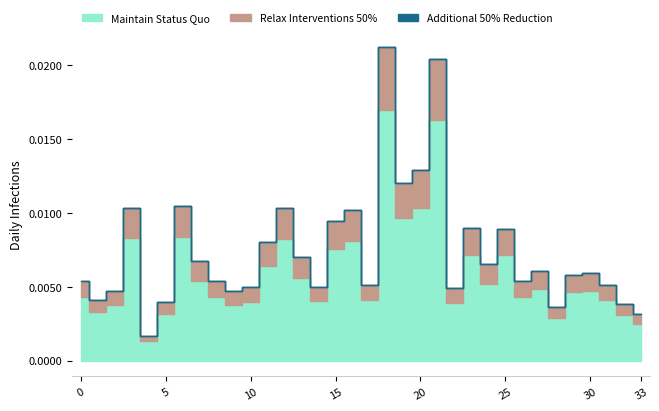

Is the value of Relax Interventions 50% at 14 greater than the value of Maintain Status Quo at 2?

No